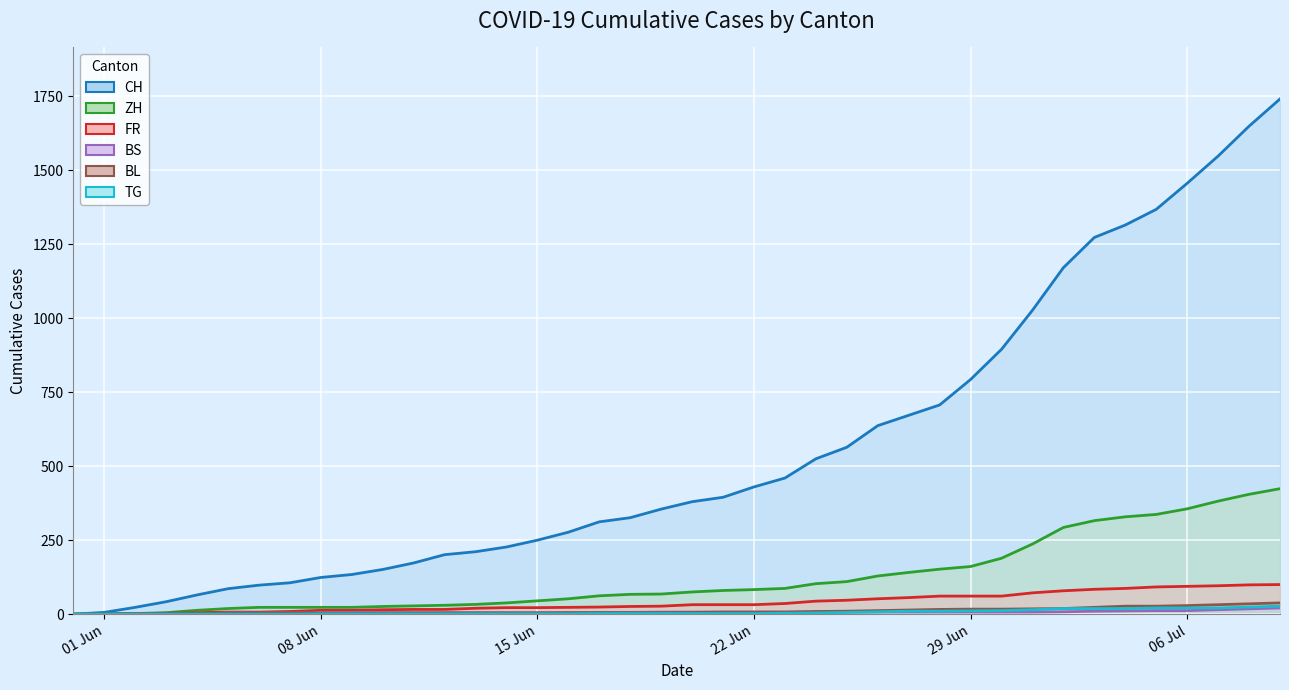

At how many categories does at least one series exceed 1530?

3